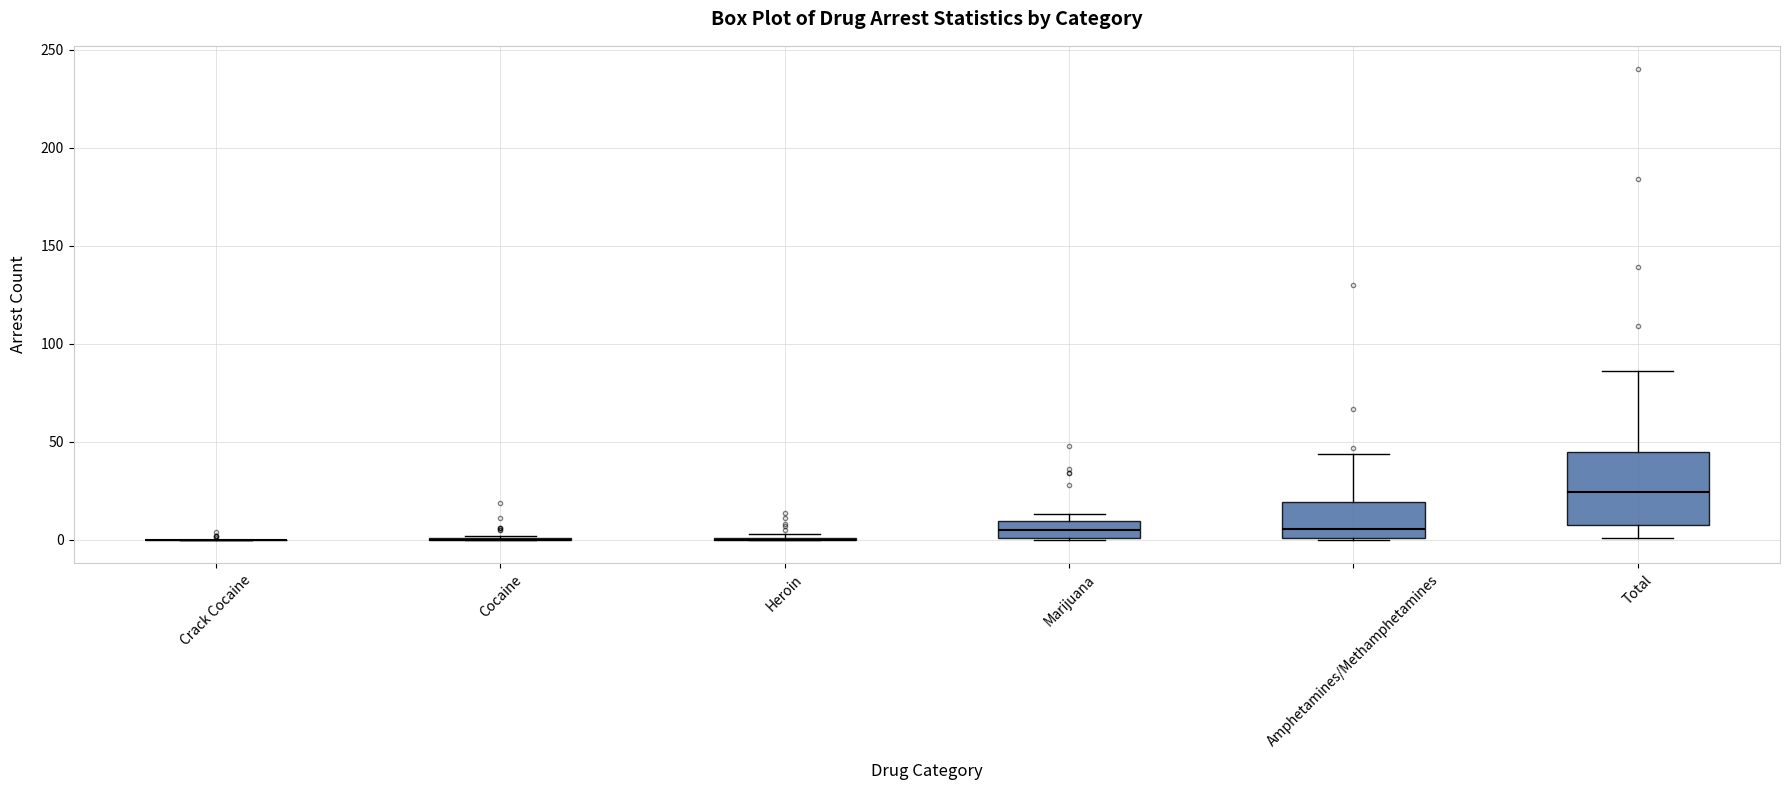

Reading left to right, read every box against the y-axis: the position of its median line, the range the box covers, and the ends of its whiskers. The values are not printed on the chart, so give them approximately, as read against the axis.

Crack Cocaine: box collapsed to a line at 0, whiskers 0 to 0
Cocaine: box collapsed to a line at 0, whiskers 0 to 0
Heroin: box collapsed to a line at 0, whiskers 0 to 5
Marijuana: median 5, box 0 to 10, whiskers 0 to 15
Amphetamines/Methamphetamines: median 5, box 0 to 20, whiskers 0 to 45
Total: median 25, box 10 to 45, whiskers 0 to 85